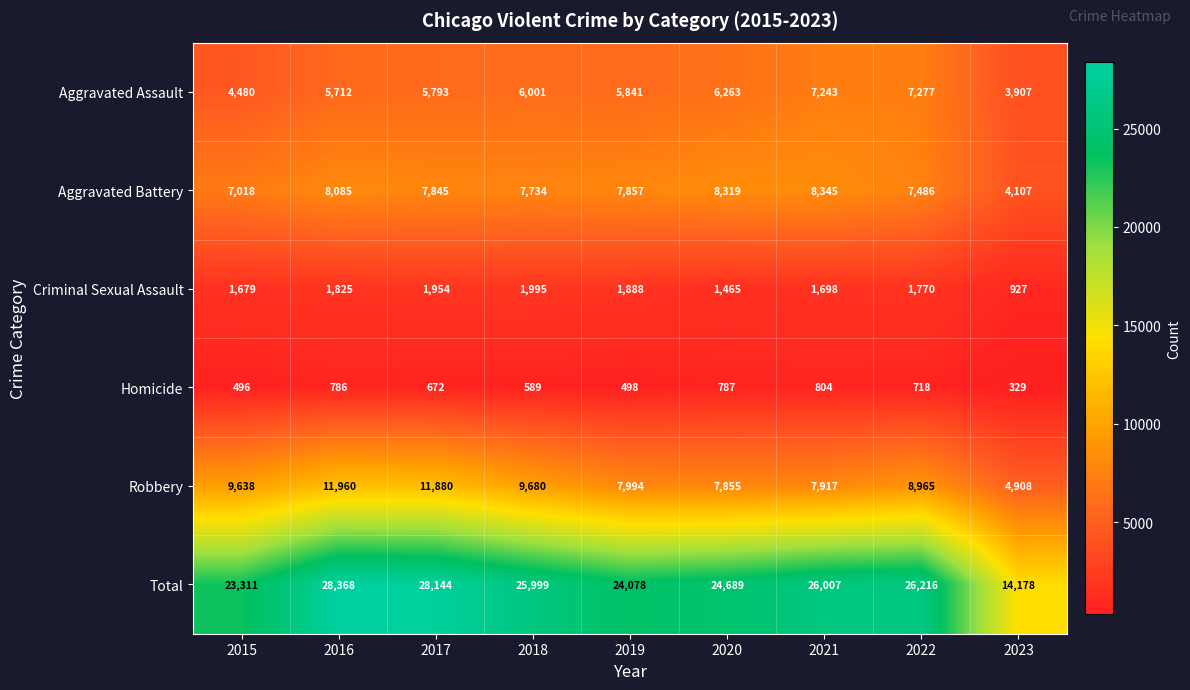

What is the difference between the maximum and minimum values in the Aggravated Battery series?

4238